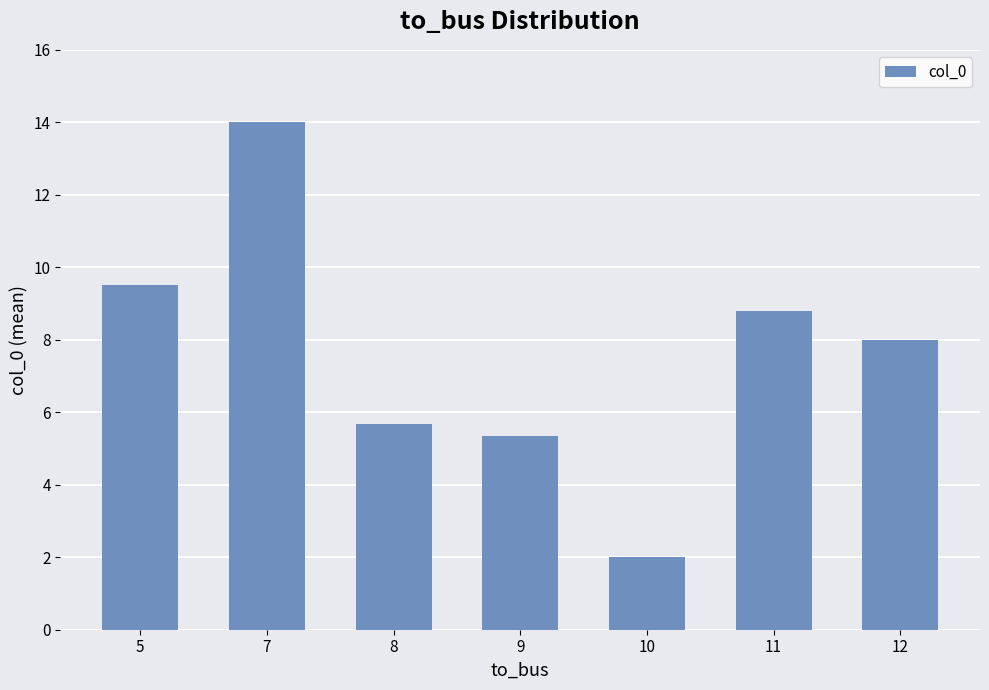

Reading left to right, list all the values displayed in this chart.

5=9.5	7=14.0	8=5.7	9=5.3	10=2.0	11=8.8	12=8.0